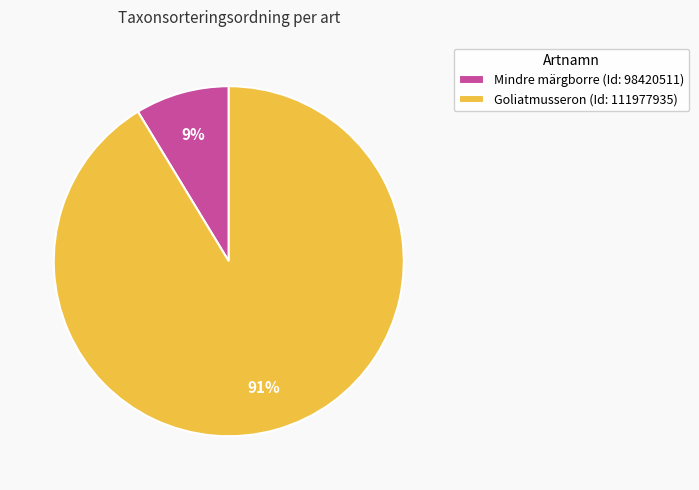

Rank the categories by value from lowest to highest.

Mindre märgborre (Id: 98420511), Goliatmusseron (Id: 111977935)